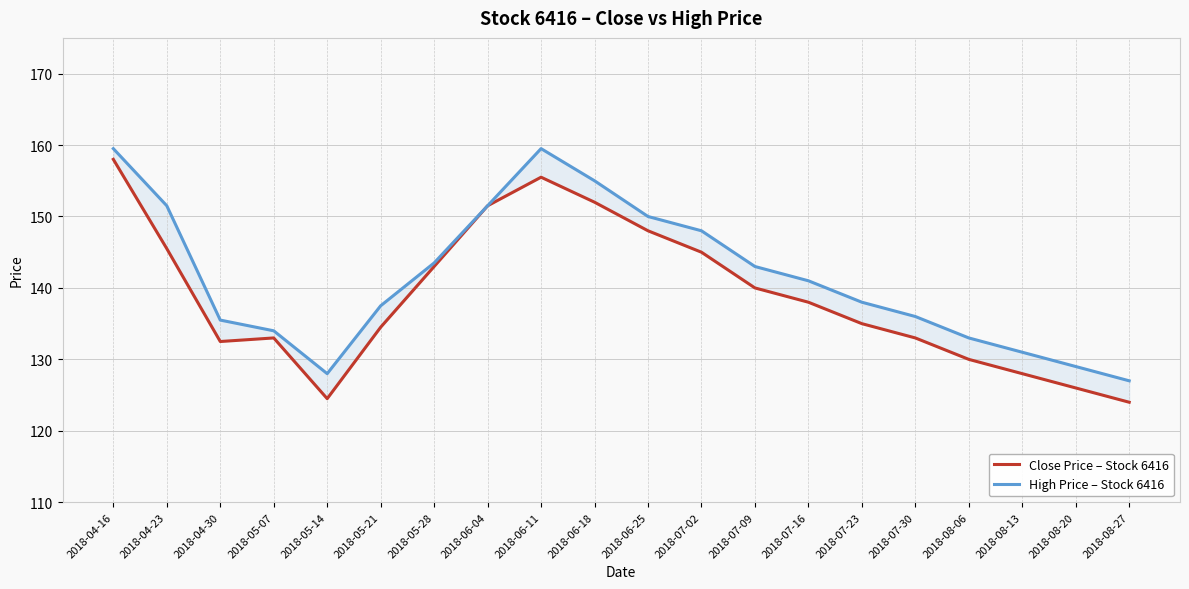

Reading left to right, extract all data points from this chart.

Close Price – Stock 6416: 2018-04-16=158.0	2018-04-23=145.5	2018-04-30=132.5	2018-05-07=133.0	2018-05-14=124.5	2018-05-21=134.5	2018-05-28=143.0	2018-06-04=151.5	2018-06-11=155.5	2018-06-18=152.0	2018-06-25=148.0	2018-07-02=145.0	2018-07-09=140.0	2018-07-16=138.0	2018-07-23=135.0	2018-07-30=133.0	2018-08-06=130.0	2018-08-13=128.0	2018-08-20=126.0	2018-08-27=124.0
High Price – Stock 6416: 2018-04-16=159.5	2018-04-23=151.5	2018-04-30=135.5	2018-05-07=134.0	2018-05-14=128.0	2018-05-21=137.5	2018-05-28=143.5	2018-06-04=151.5	2018-06-11=159.5	2018-06-18=155.0	2018-06-25=150.0	2018-07-02=148.0	2018-07-09=143.0	2018-07-16=141.0	2018-07-23=138.0	2018-07-30=136.0	2018-08-06=133.0	2018-08-13=131.0	2018-08-20=129.0	2018-08-27=127.0